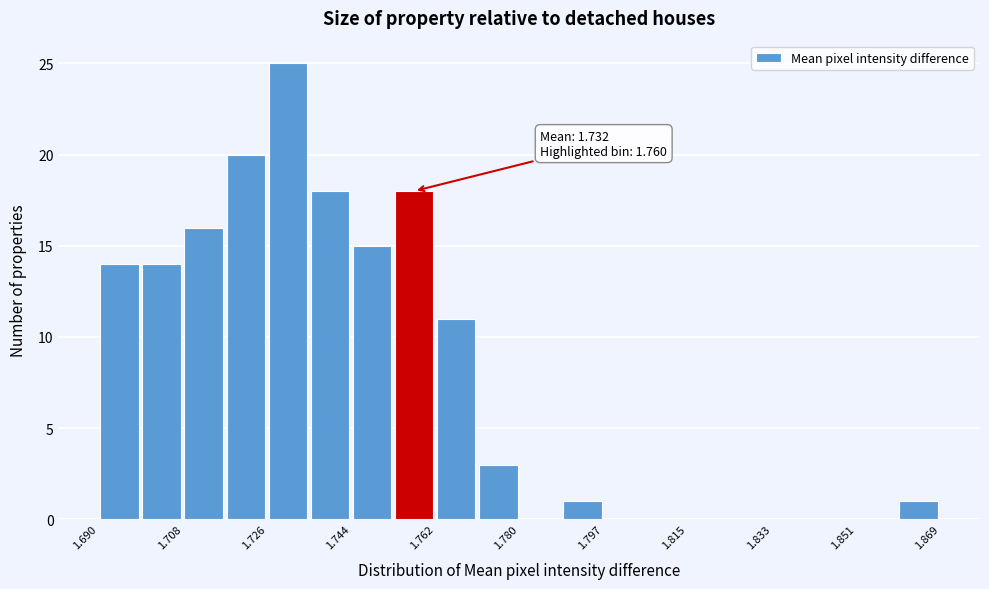

Over which range of the x-axis is the bar tallest?

1.726 to 1.734